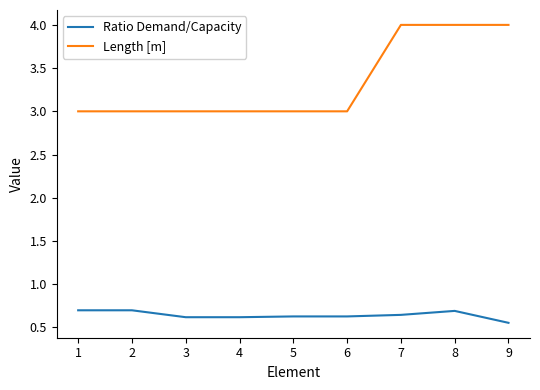

The Length [m] series shows 6.1 at 8. True or false?

False